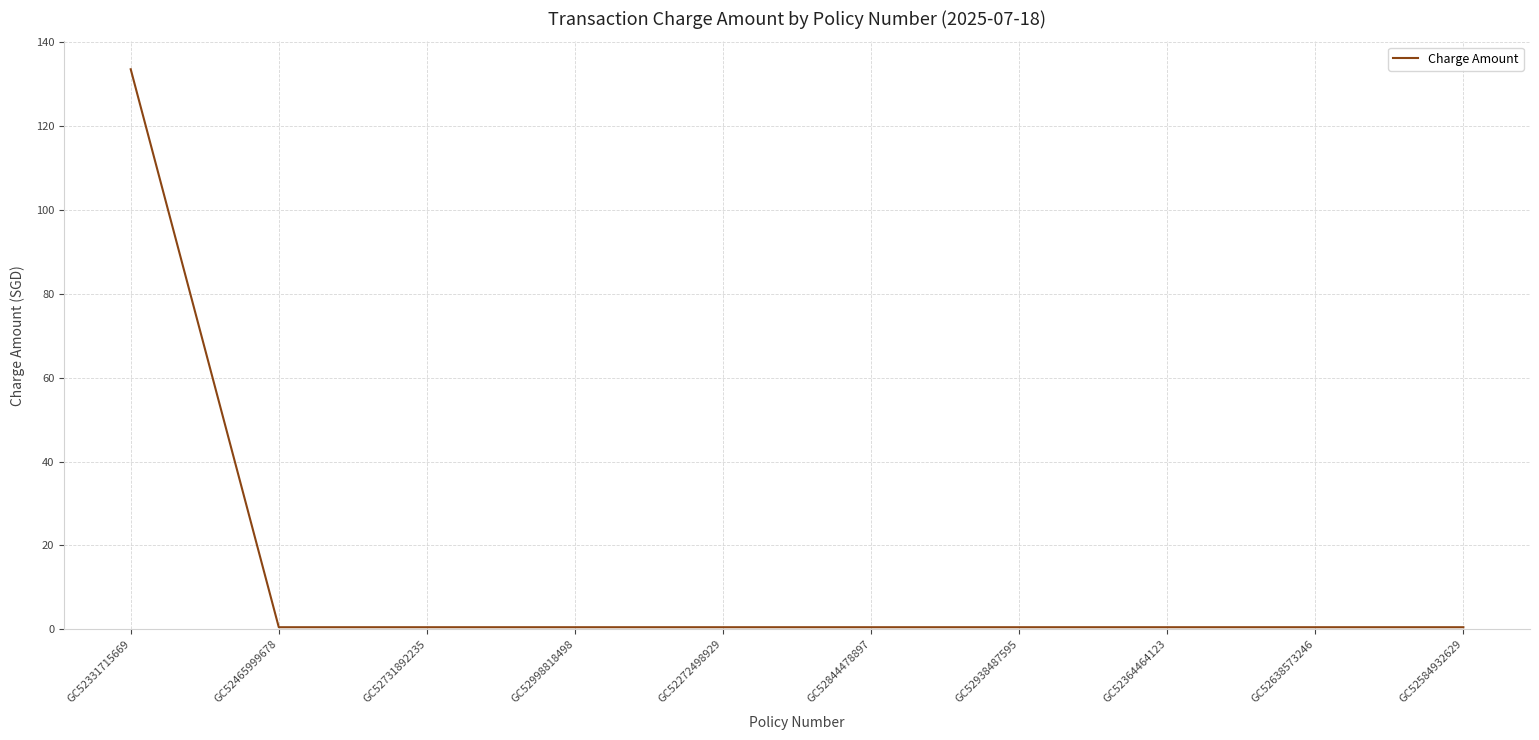

What position from the left is GC52331715669?

1